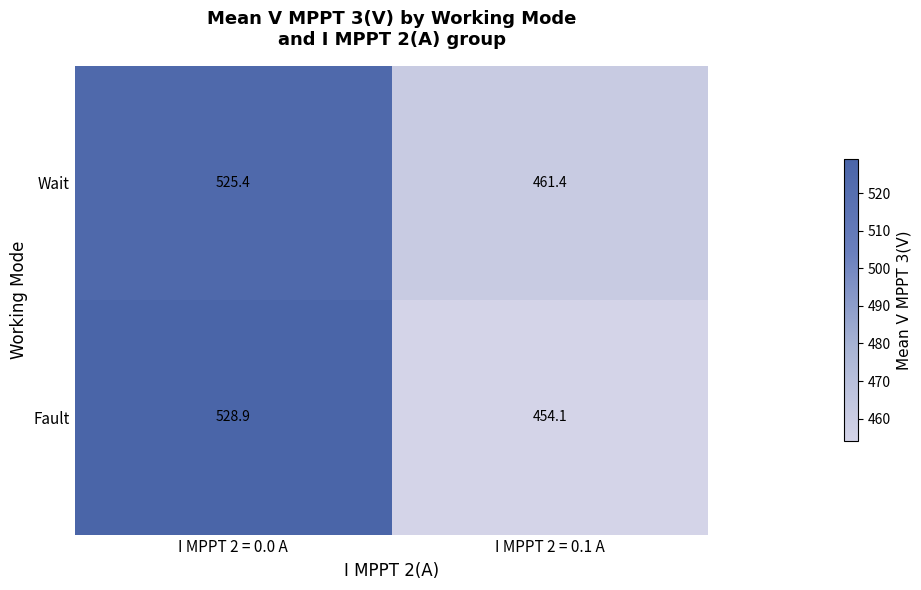

Reading left to right, list all the values displayed in this chart.

Wait: I MPPT 2 = 0.0 A=525.4	I MPPT 2 = 0.1 A=461.4
Fault: I MPPT 2 = 0.0 A=528.9	I MPPT 2 = 0.1 A=454.1